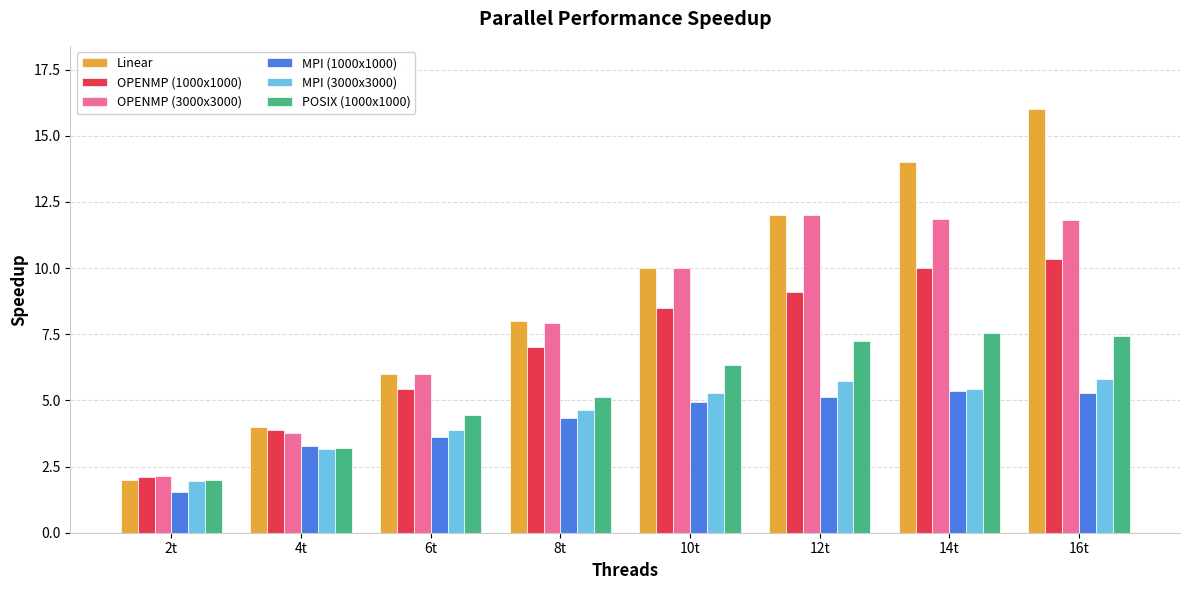

How many groups of bars are there?

8